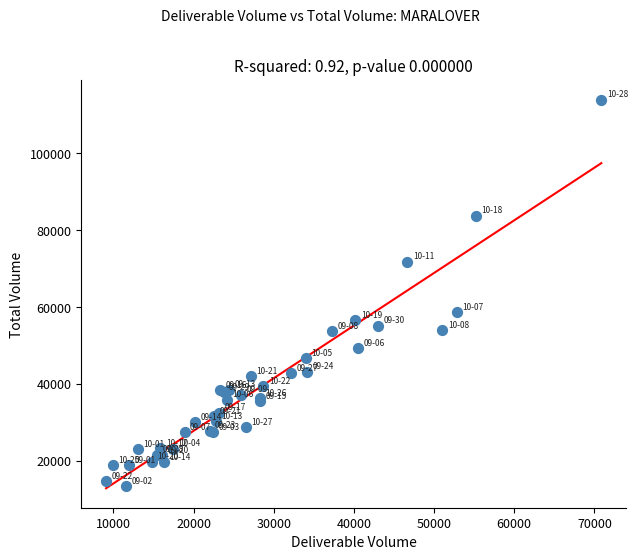

What Y value in the scatter plot is closest to 63681?

58598